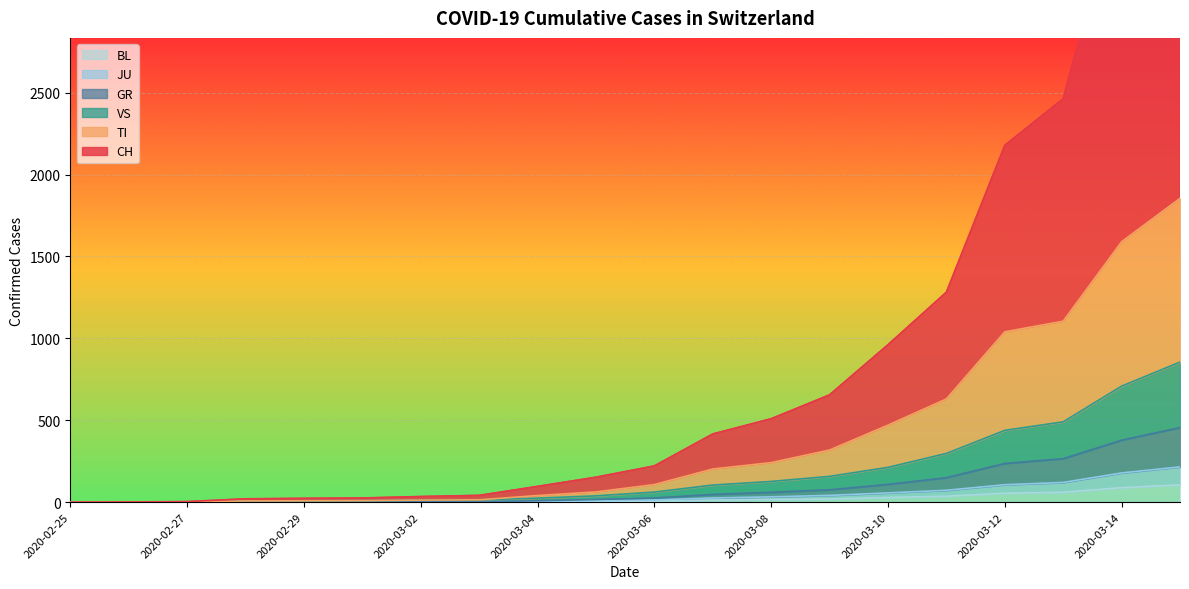

How many values in GR are above zero?

18